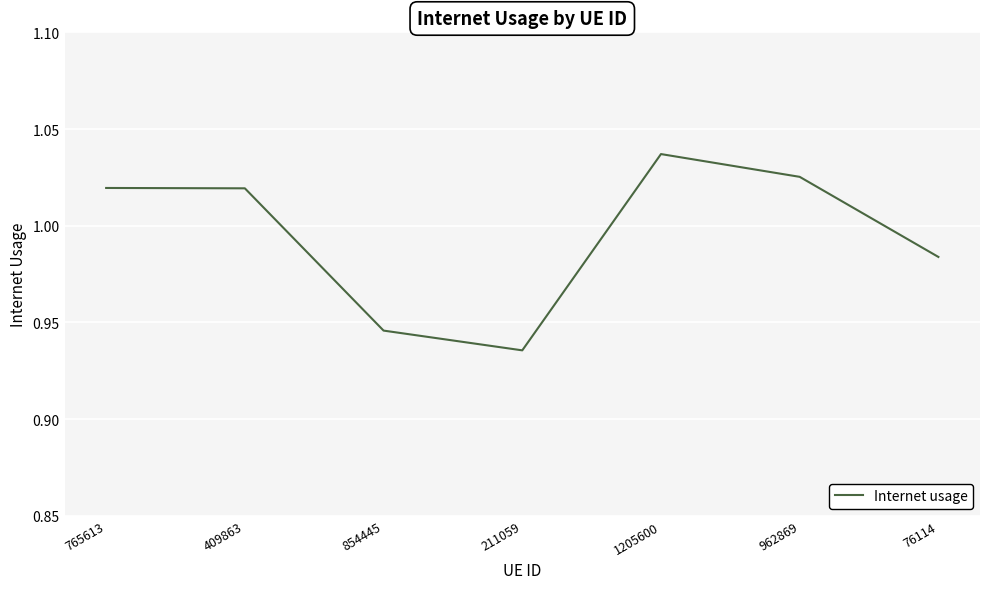

Is this an area chart (filled region under the line)?

No